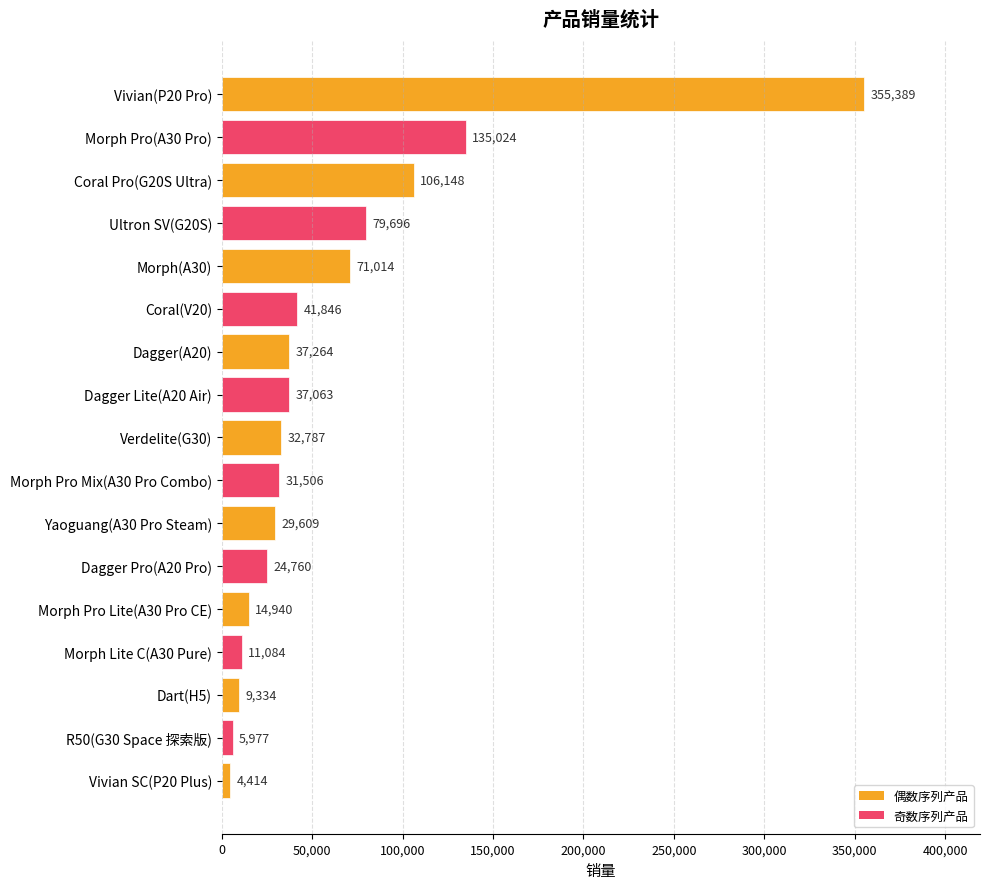

Are the bars horizontal?

Yes